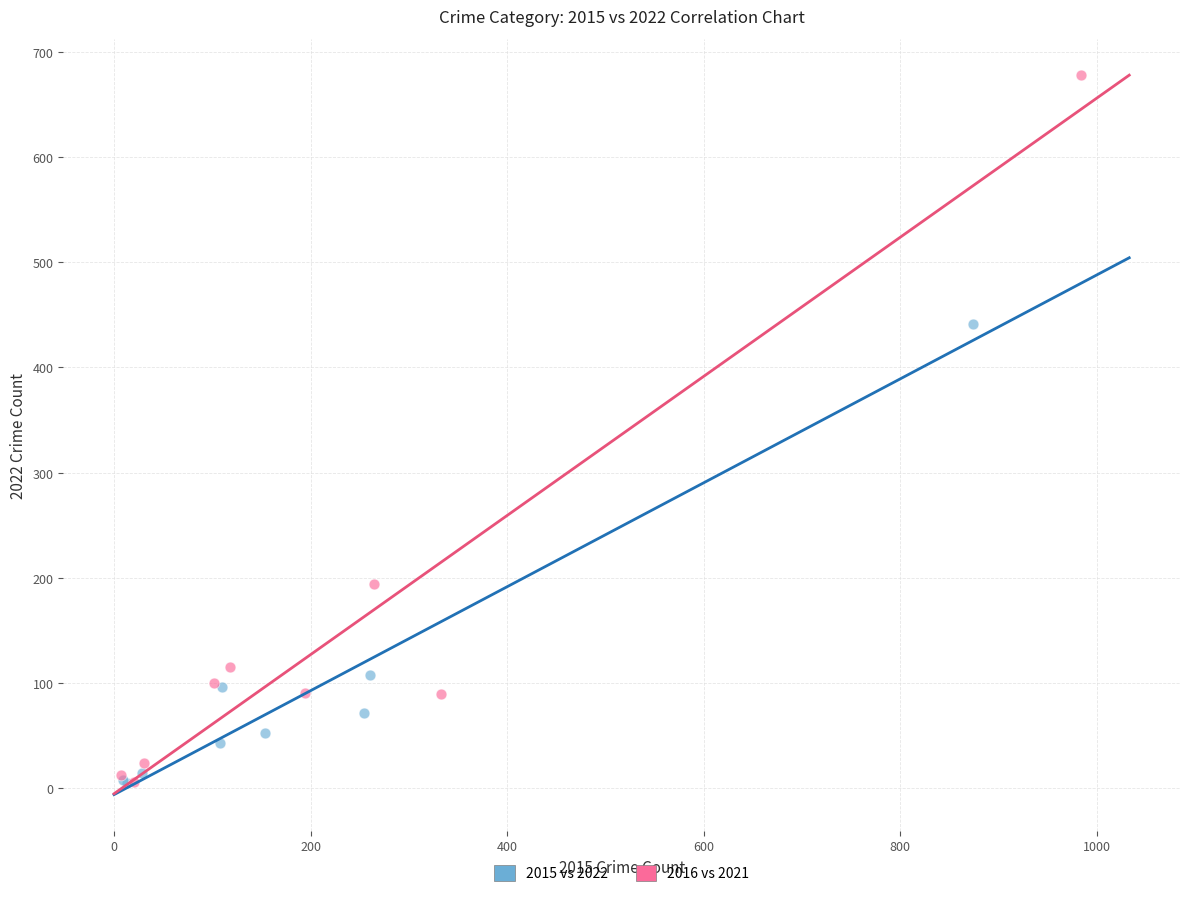

Which series contains the highest Y value?

2016 vs 2021